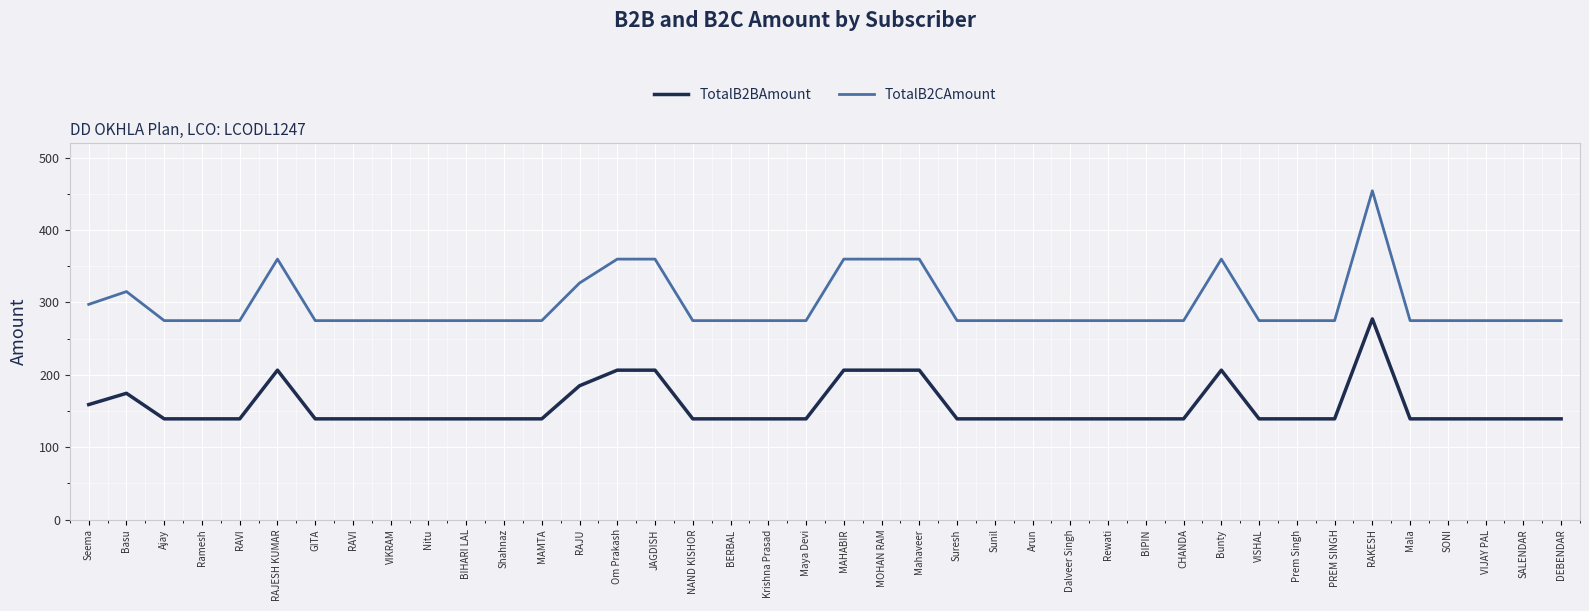

Does the chart display data point markers on the line(s)?

No